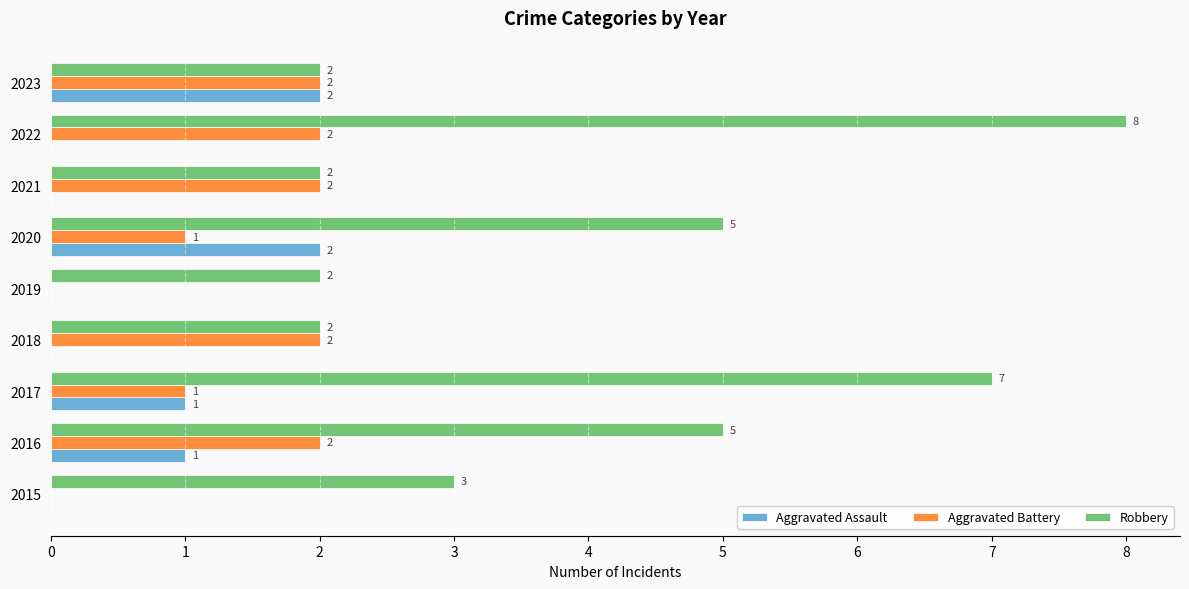

What is the sum of all Aggravated Assault values?

6